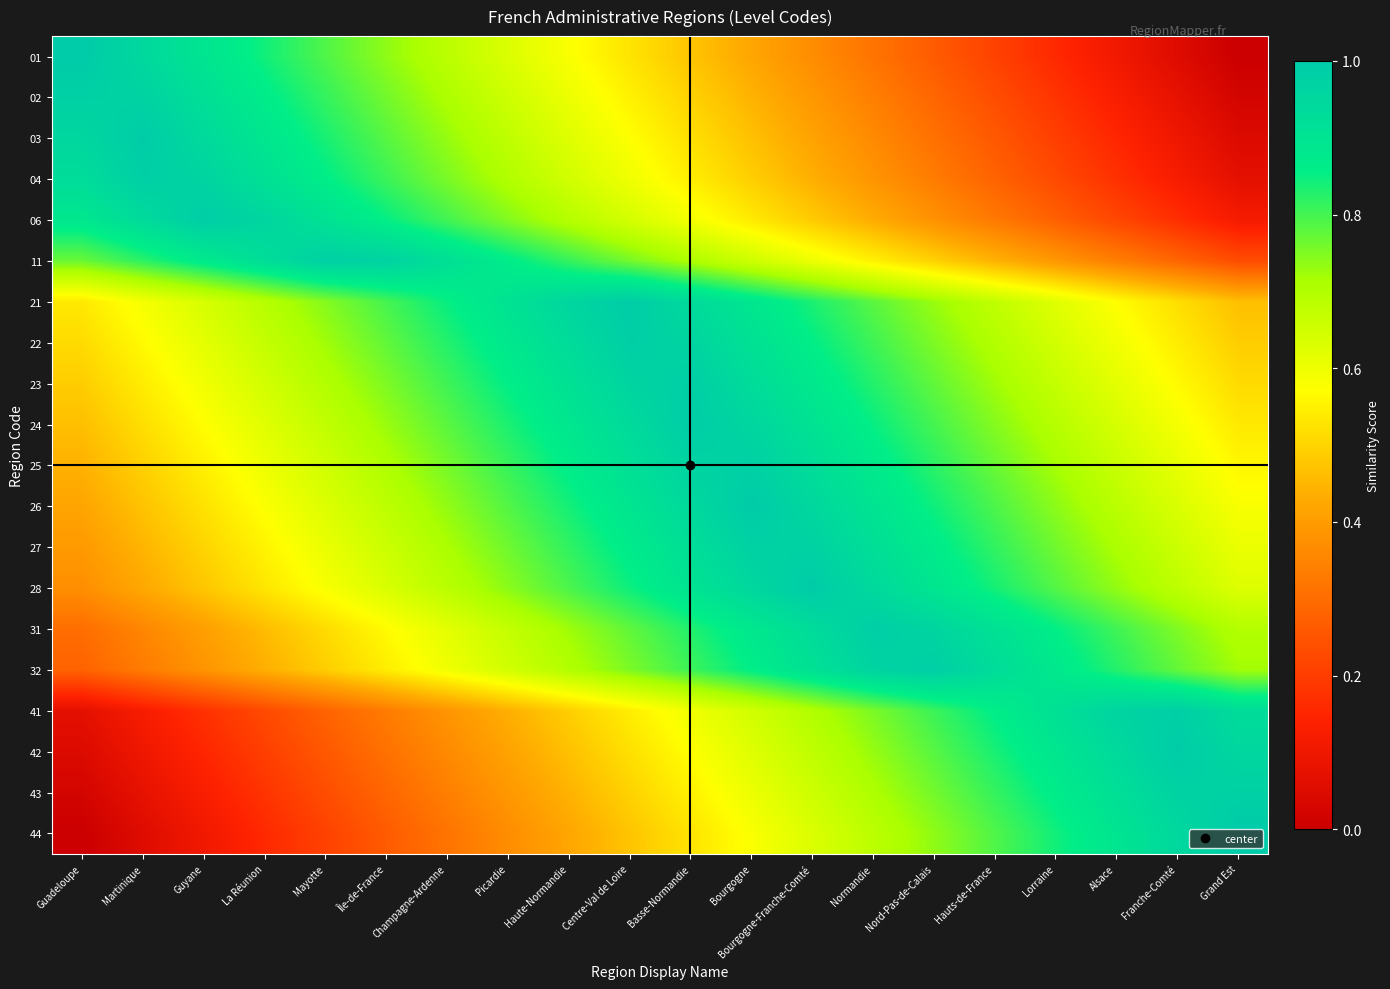

Which has a higher value, Bourgogne-Franche-Comté or Lorraine?

Bourgogne-Franche-Comté